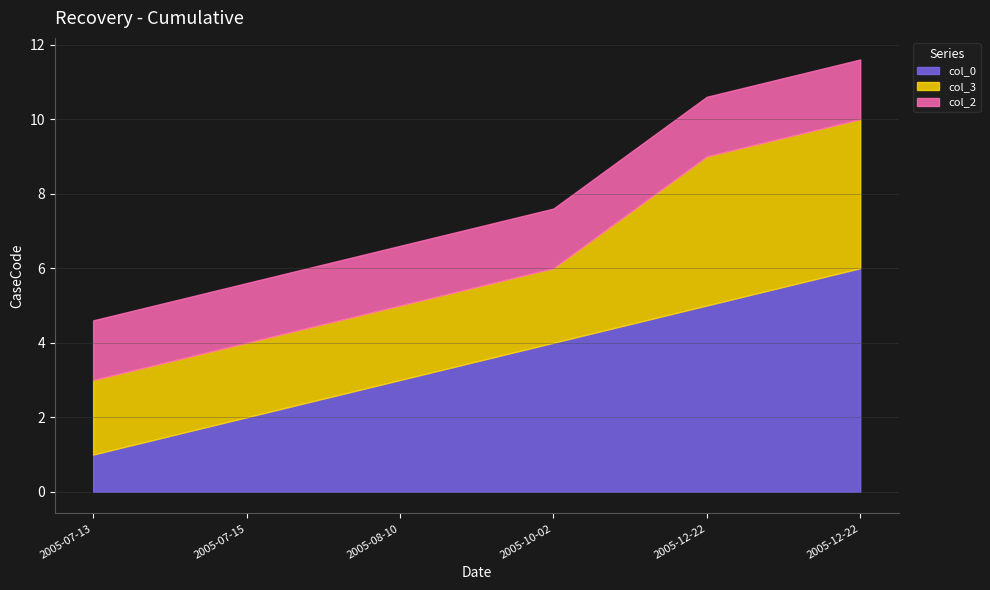

True or false: col_2 and col_3 cross at least once.

False